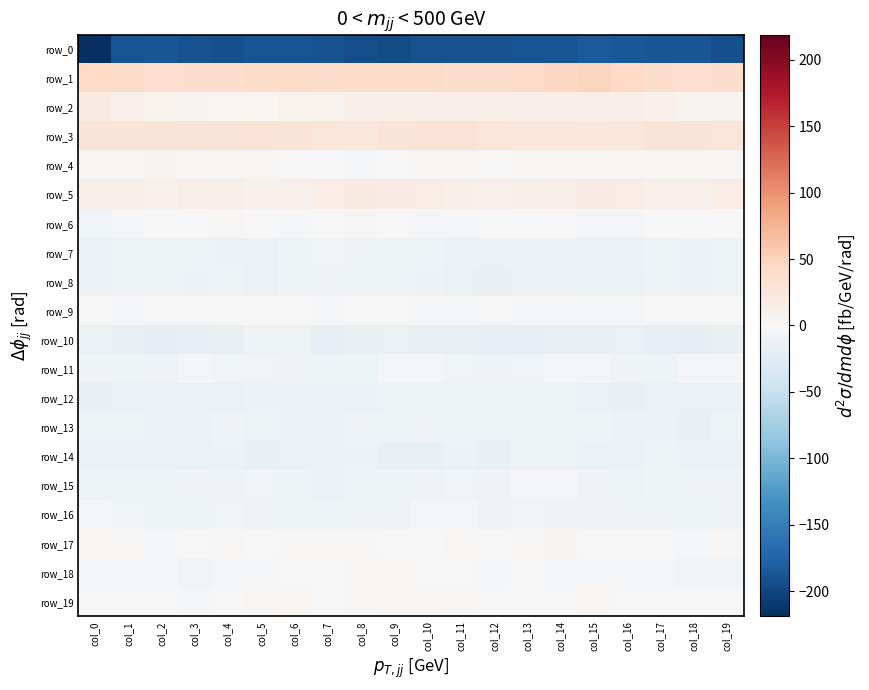

At which label does row_9 first exceed -1?

col_0